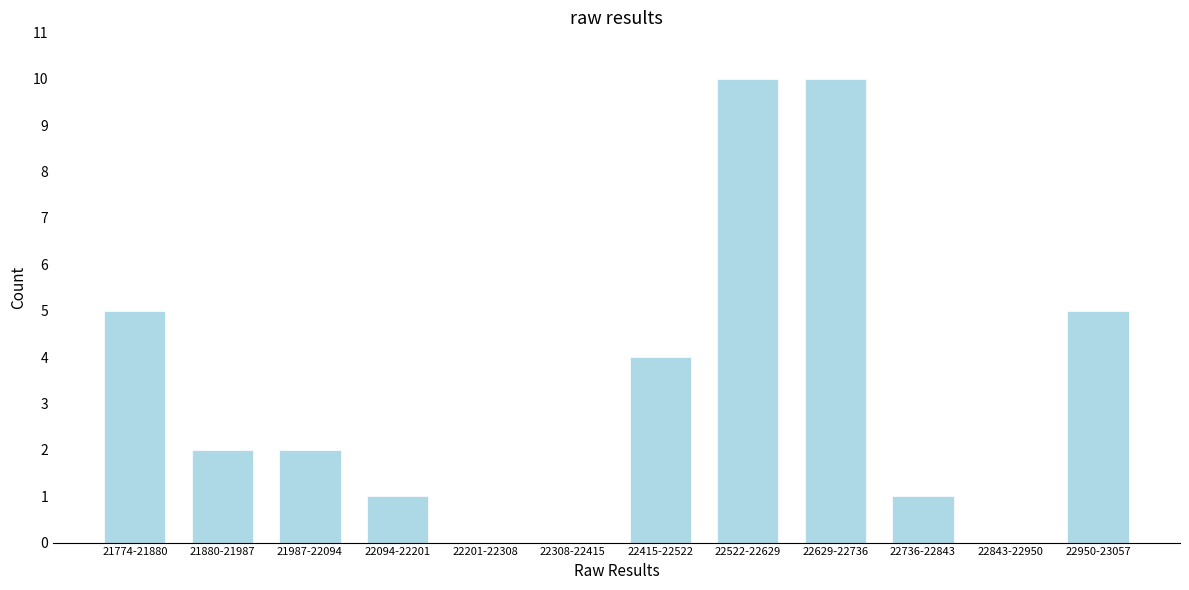

Reading left to right, extract all data points from this chart.

21774-21880=5	21880-21987=2	21987-22094=2	22094-22201=1	22201-22308=0	22308-22415=0	22415-22522=4	22522-22629=10	22629-22736=10	22736-22843=1	22843-22950=0	22950-23057=5